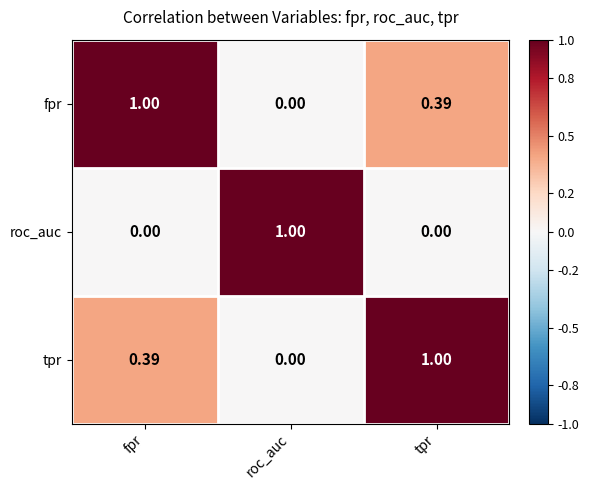

Rank the categories by fpr value from highest to lowest.

fpr, tpr, roc_auc